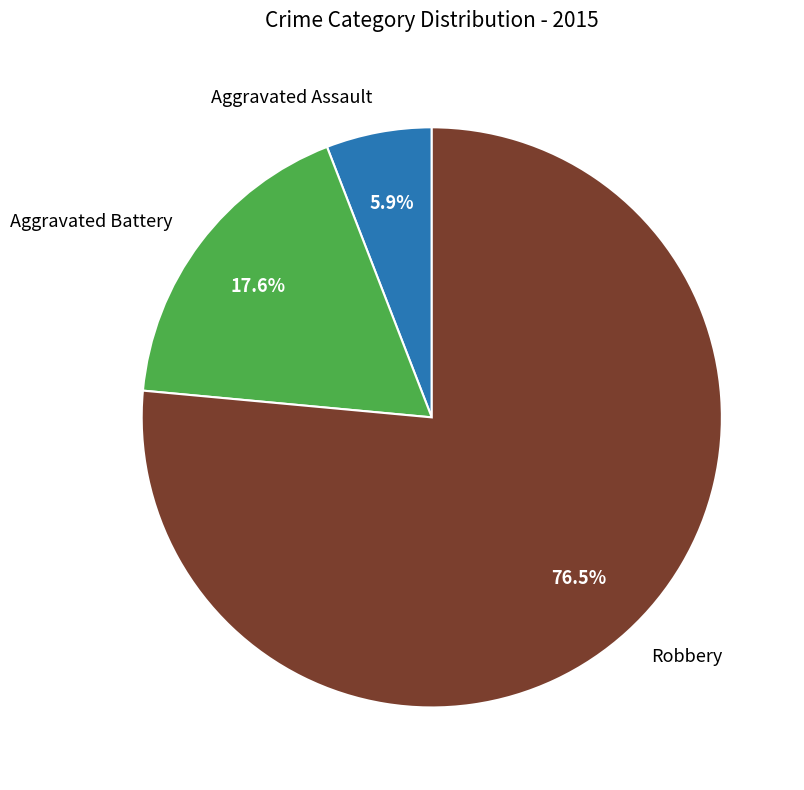

Is there a majority slice in this chart?

Yes